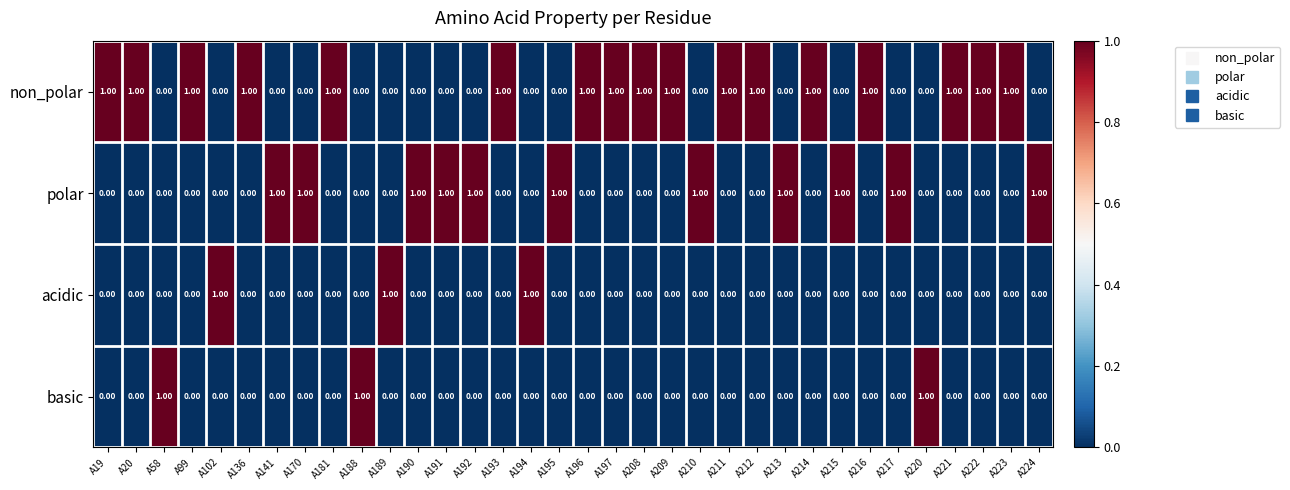

What is the greatest value displayed?

1